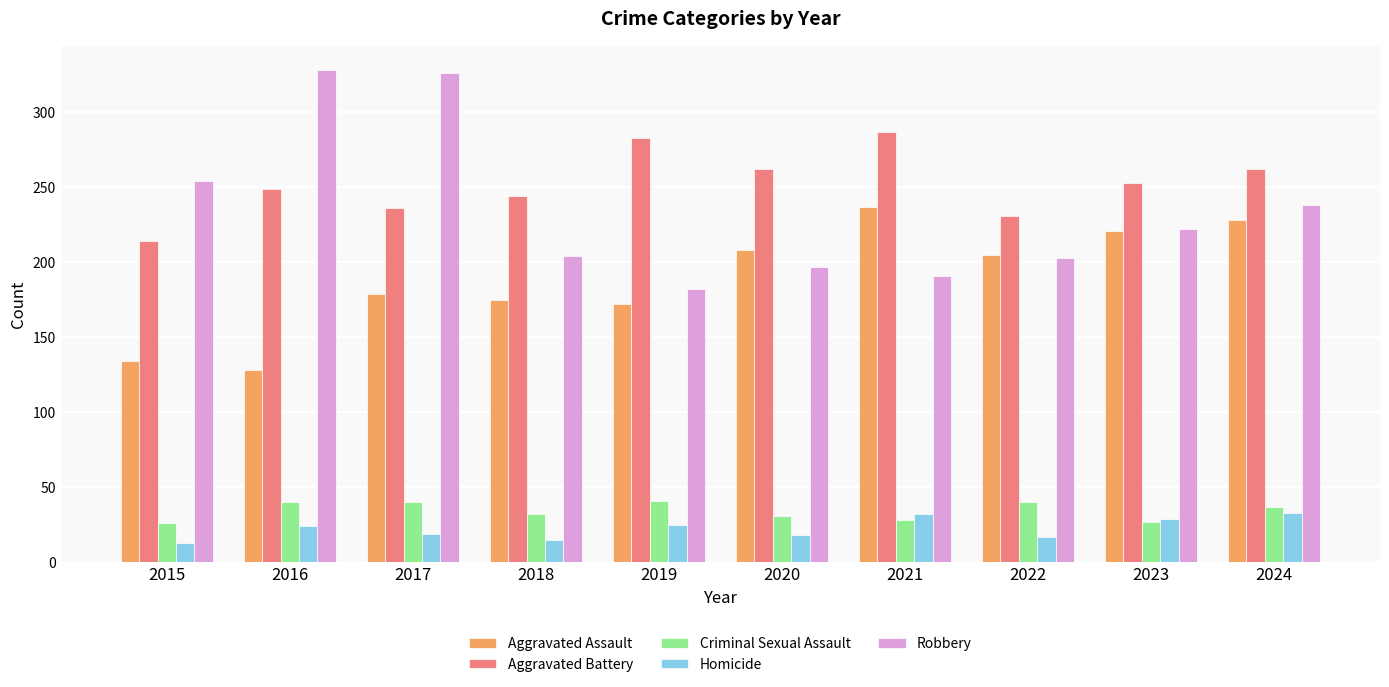

Rank the series at 2016 from highest to lowest value.

Robbery, Aggravated Battery, Aggravated Assault, Criminal Sexual Assault, Homicide